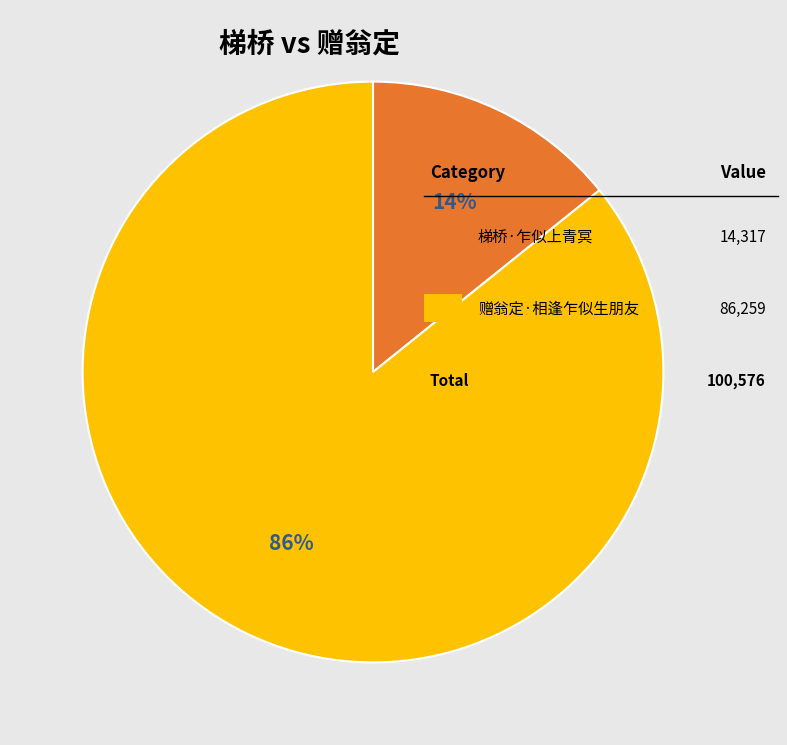

To the nearest percent, what is the difference between the largest and smallest slice percentages?

72%